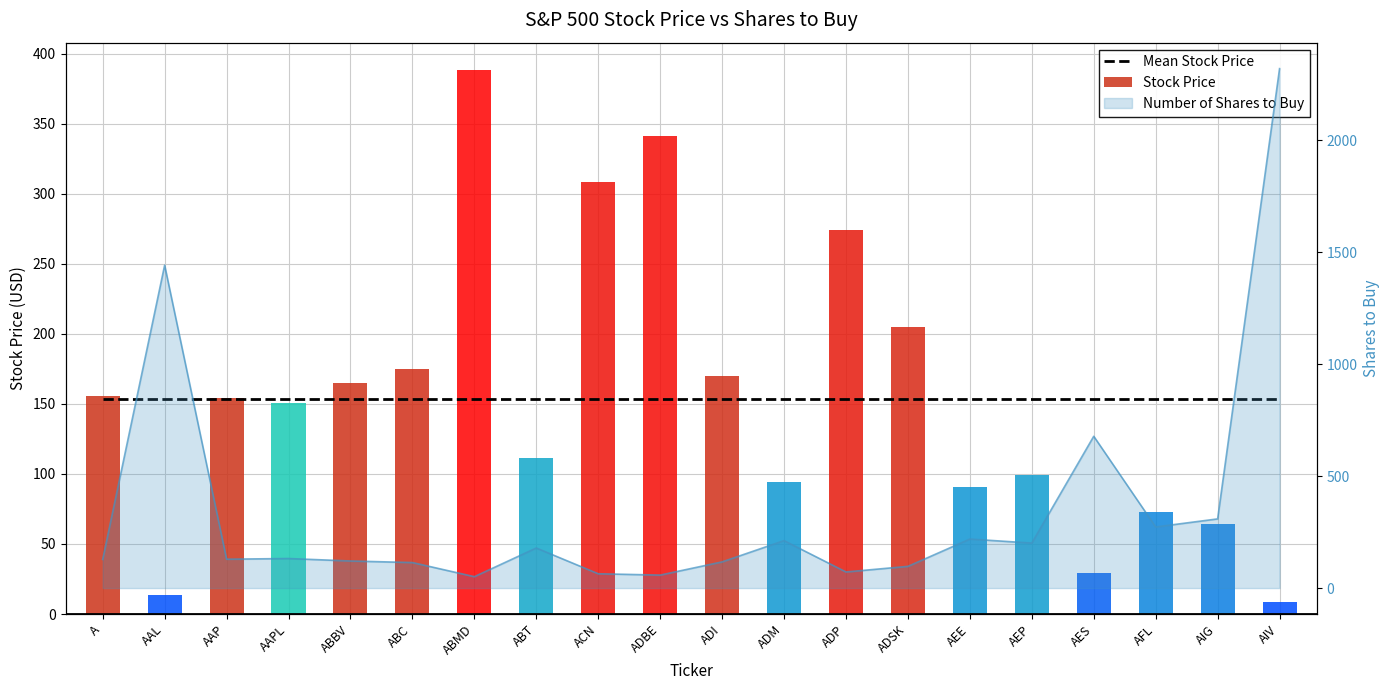

Which label corresponds to the largest value in the chart?

AIV